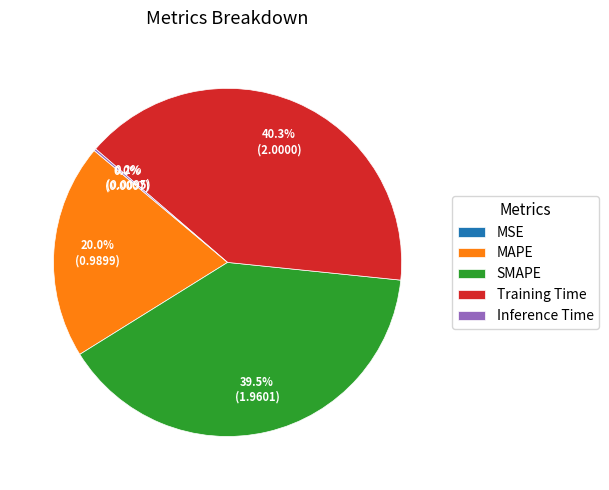

What percentage is the SMAPE slice, to the nearest percent?

40%